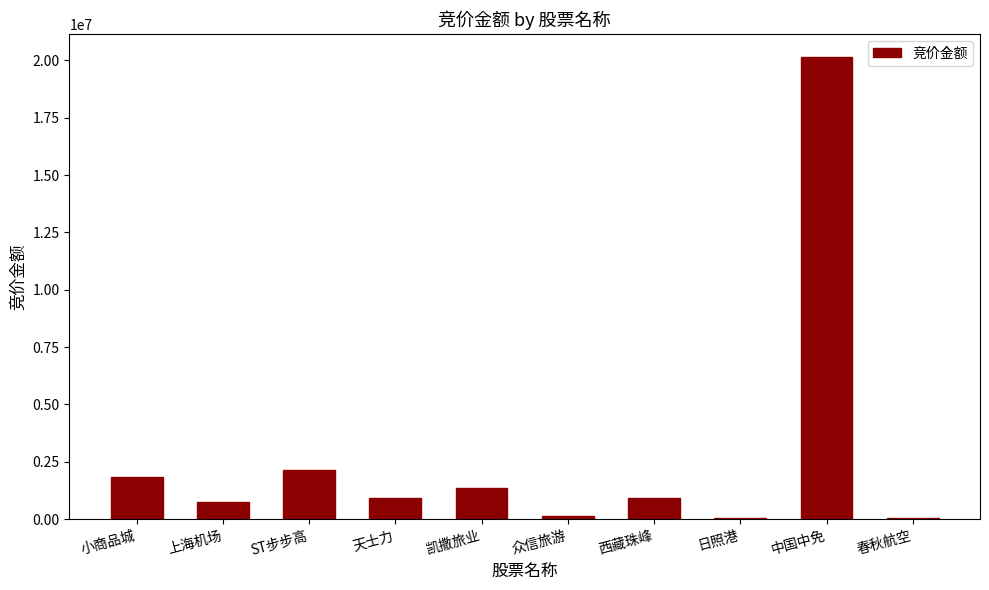

Approximately how many times larger is the value at 西藏珠峰 compared to 凯撒旅业?

0.7